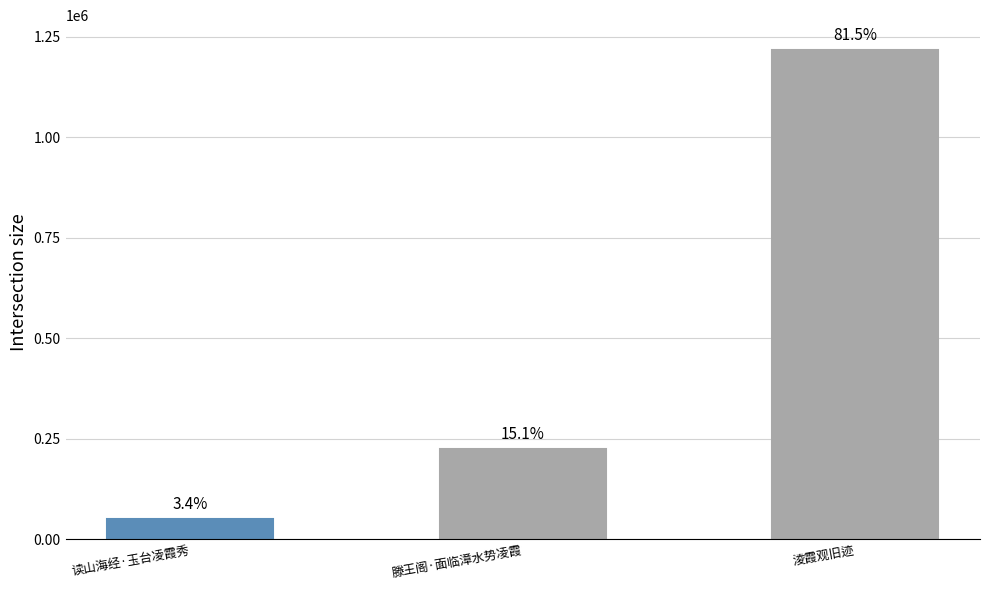

Count the values in the range 50997 to 1217374.

3